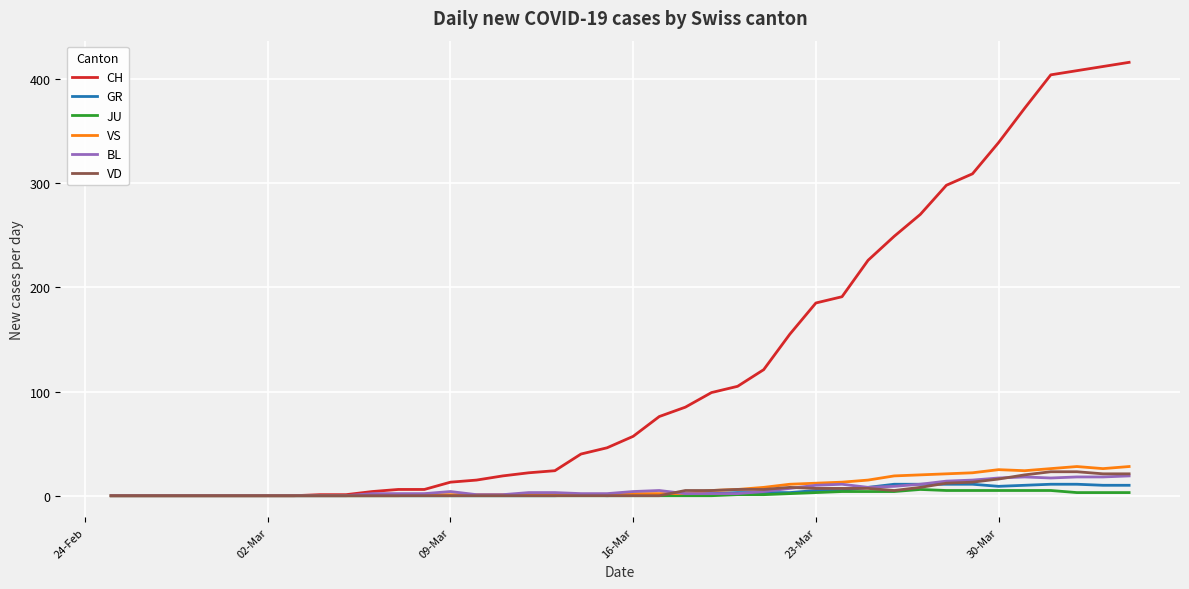

What are all the series names shown in the legend?

CH, GR, JU, VS, BL, VD